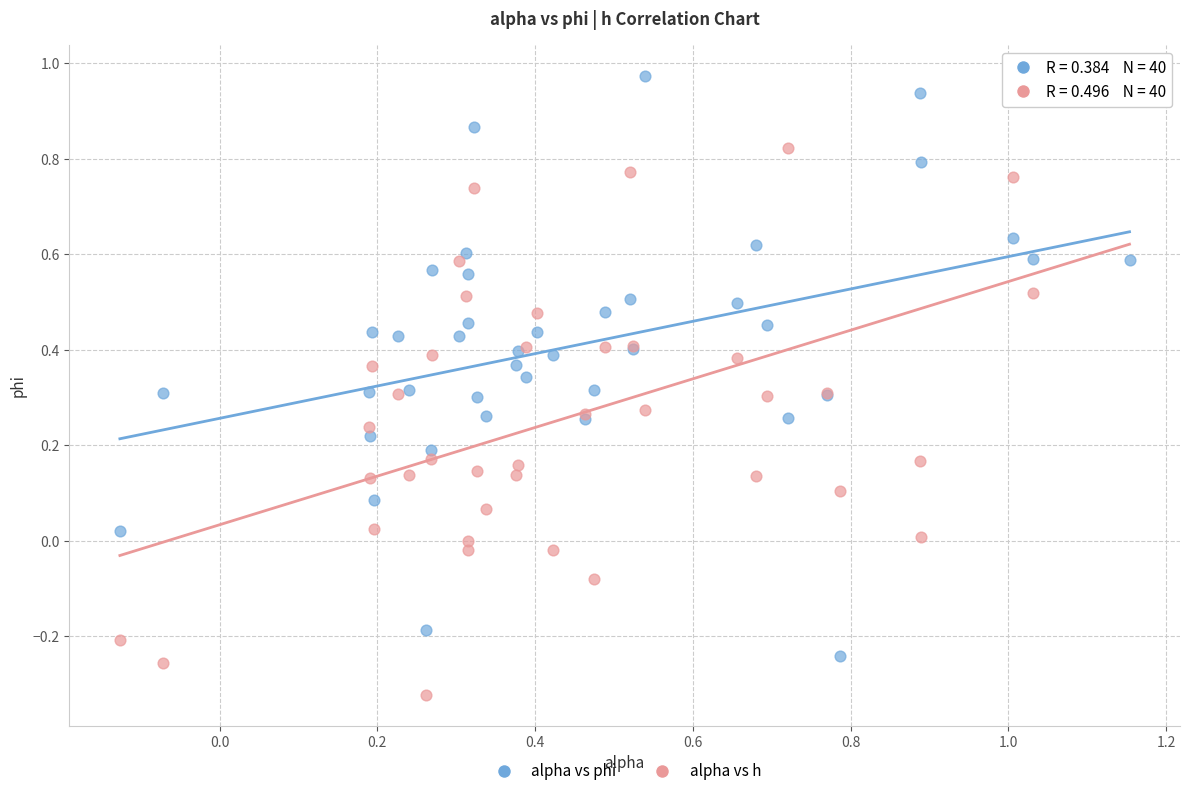

Which series has the widest spread of Y values?

alpha vs h